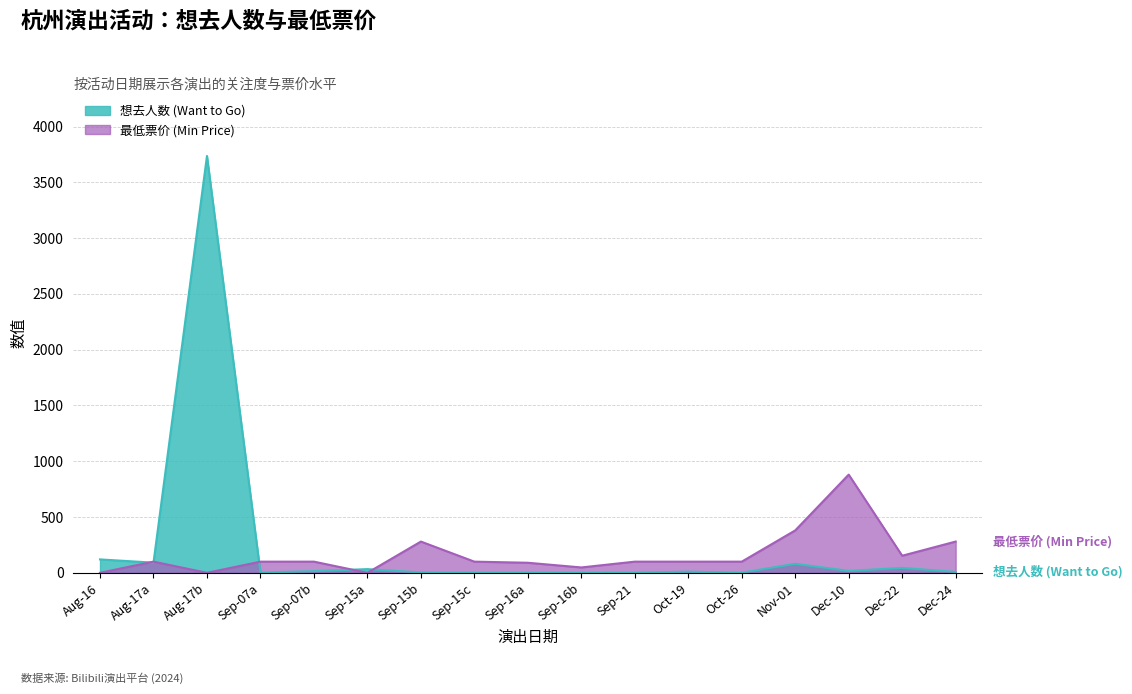

What is the average value of the 想去人数 (Want to Go) series?

245